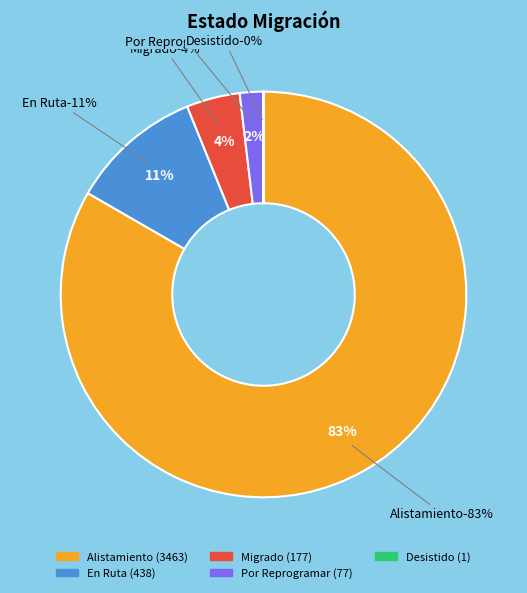

Between Desistido and Alistamiento, which is larger?

Alistamiento